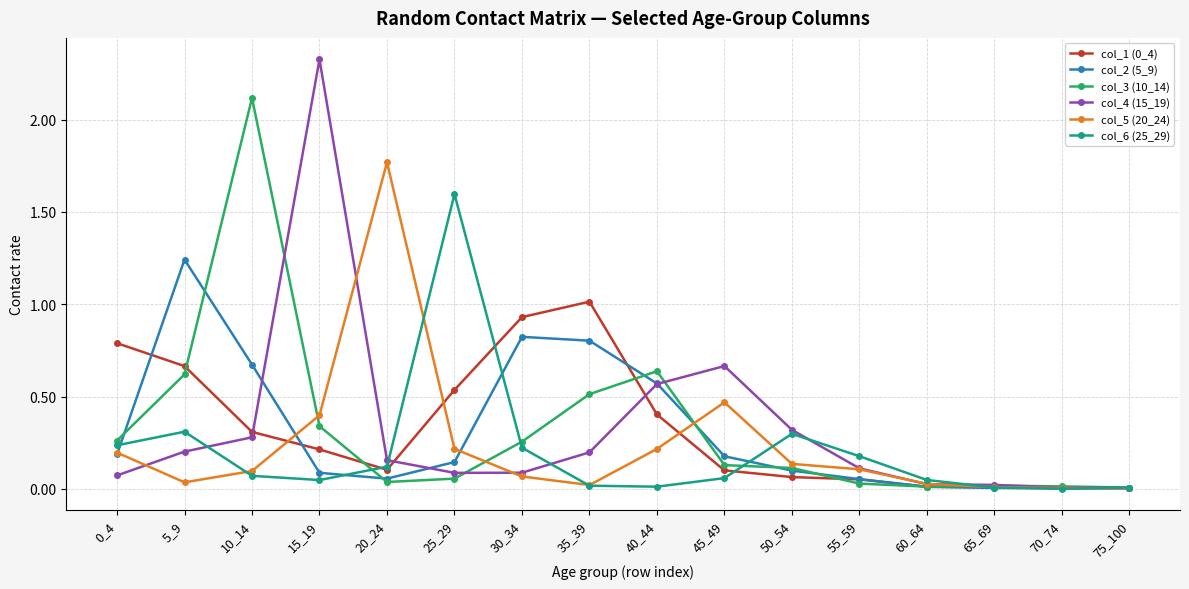

Is it true that col_5 (20_24) equals 0.3 at 45_49?

False